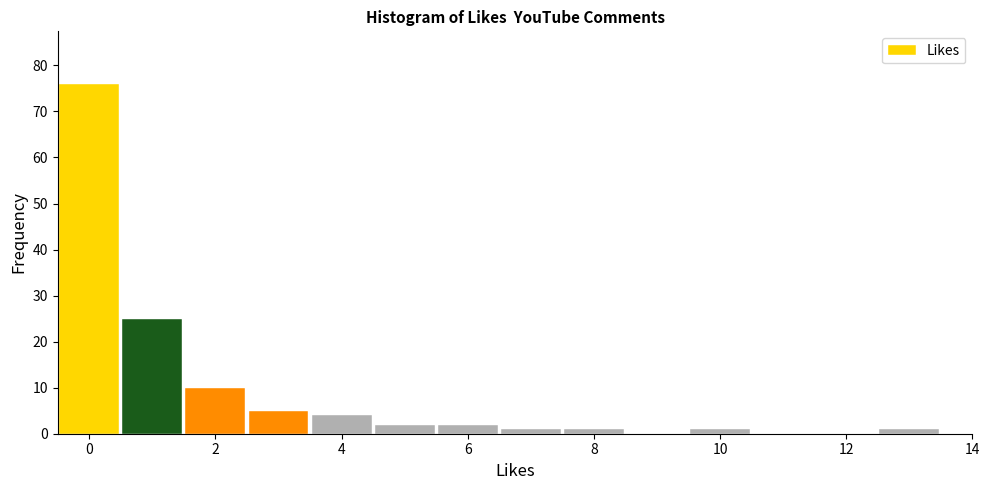

Reading left to right, transcribe this chart: for each bar, give the range it covers on the x-axis and its height. Neither the bar edges nor the heights are printed on the chart, so give them approximately, as read against the axes.

-0.5 to 0.5: 76
0.5 to 1.5: 25
1.5 to 2.5: 10
2.5 to 3.5: 5
3.5 to 4.5: 4
4.5 to 5.5: 2
5.5 to 6.5: 2
6.5 to 7.5: 1
7.5 to 8.5: 1
8.5 to 9.5: 0
9.5 to 10.5: 1
10.5 to 11.5: 0
11.5 to 12.5: 0
12.5 to 13.5: 1